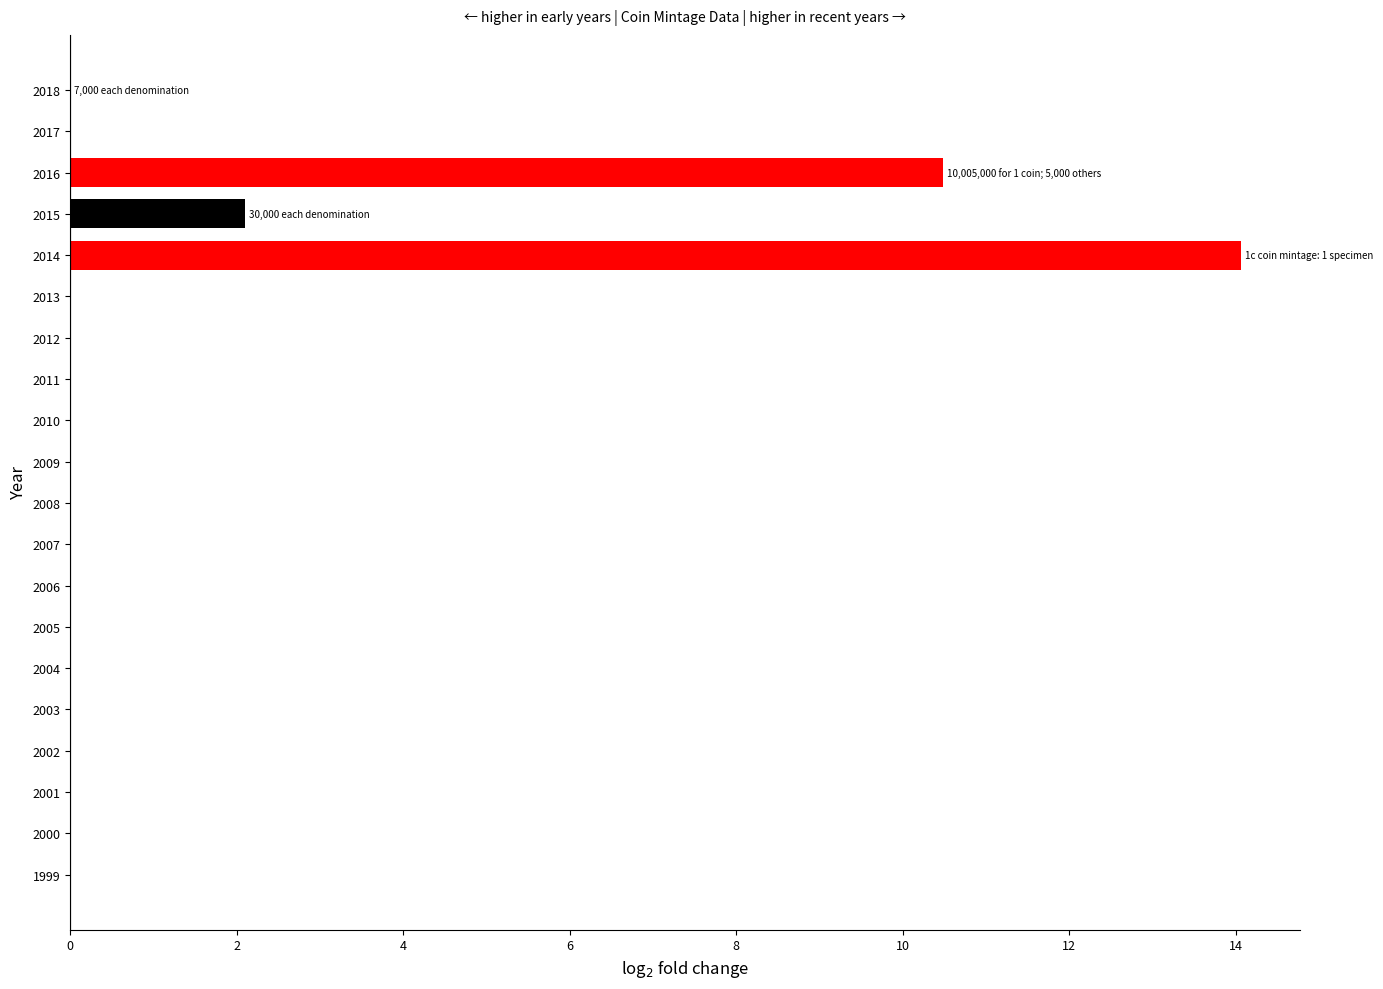

The value at 2004 is 0.0. True or false?

True